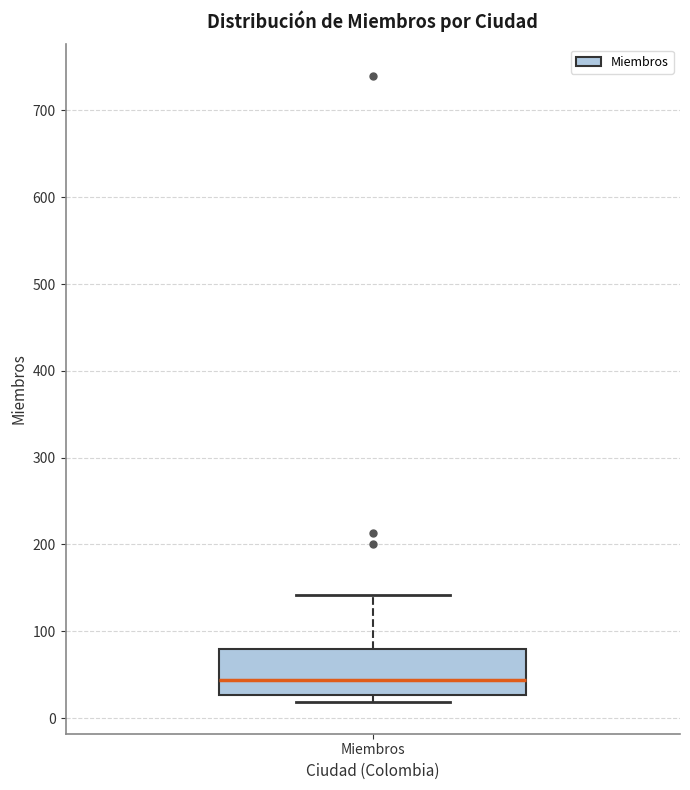

Read this box plot against the y-axis: the position of the median line, the range covered by the box, and the ends of both whiskers. The values are not printed on the chart, so give them approximately, as read against the axis.

median 40, box 30 to 80, whiskers 20 to 140